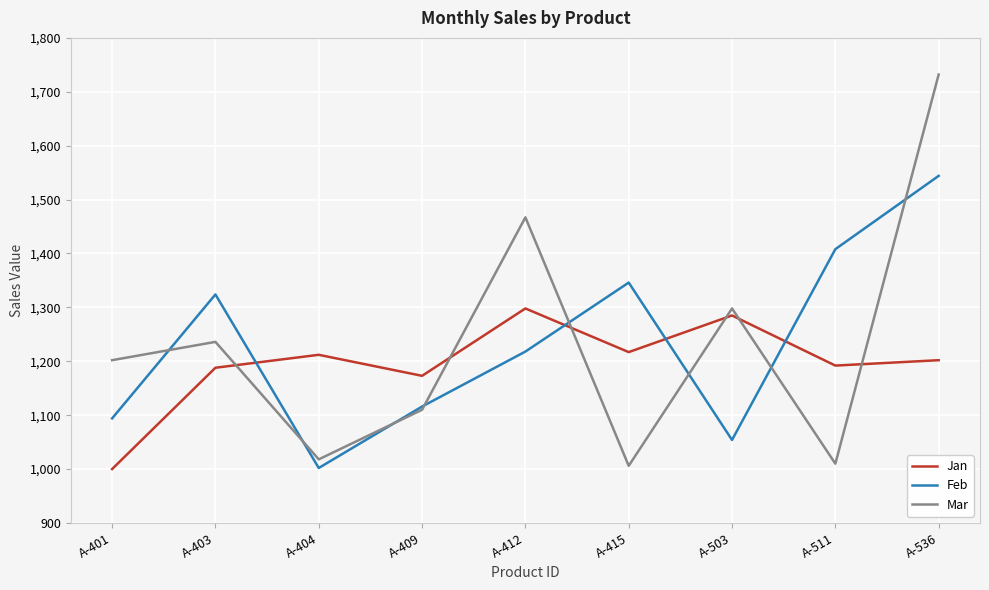

True or false: Mar has a value of 1010 at A-511.

True